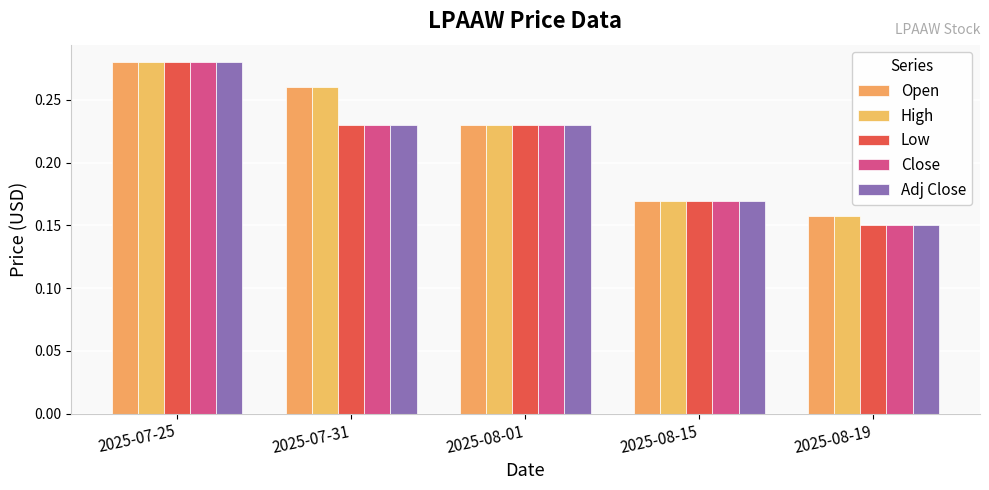

Count the number of categories in the chart.

5